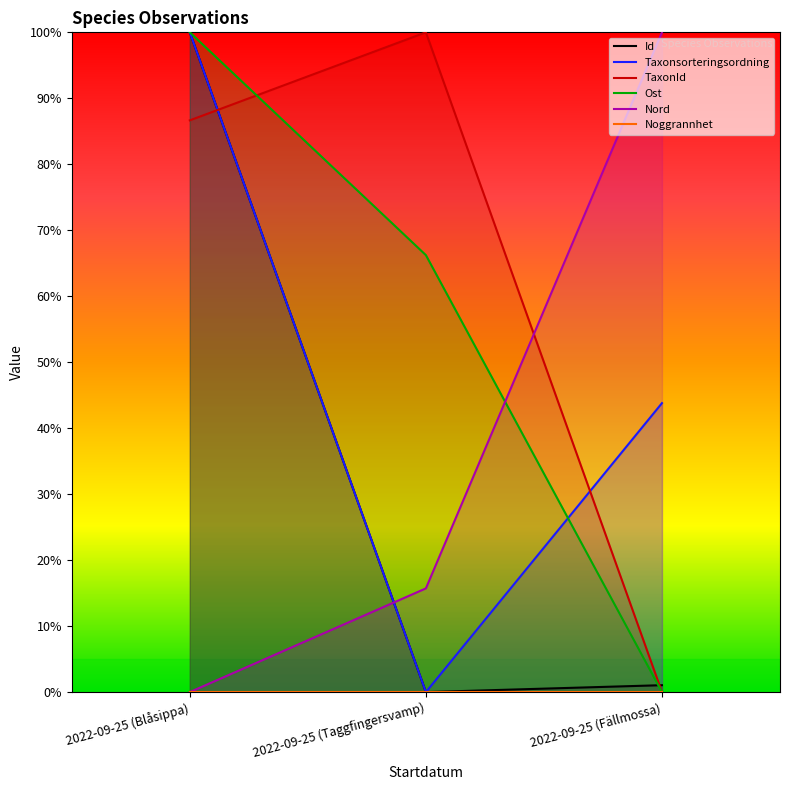

Rank the series by their maximum value, from highest to lowest.

Id, Taxonsorteringsordning, TaxonId, Ost, Nord, Noggrannhet